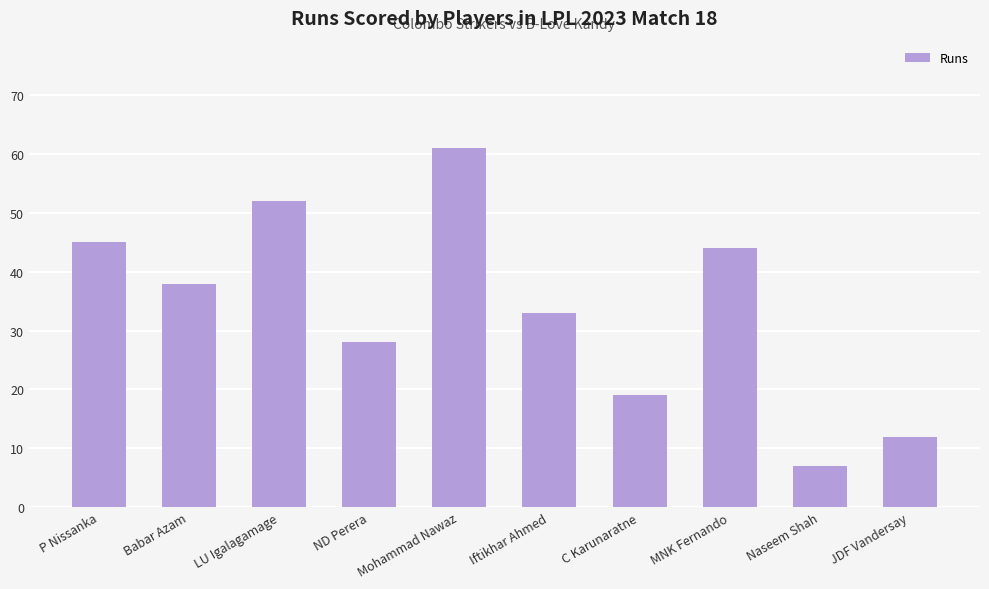

Which has a higher value, P Nissanka or Iftikhar Ahmed?

P Nissanka